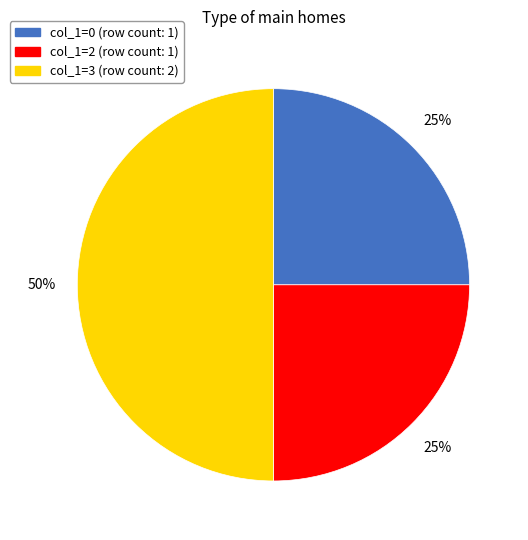

Is col_1=0 the majority of the pie?

No